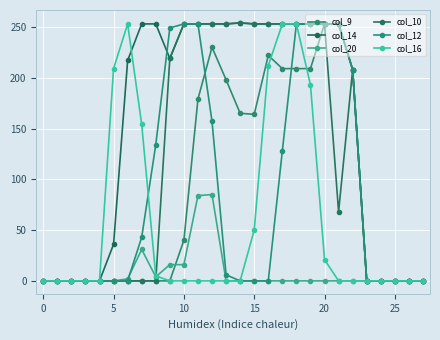

After their last crossing, which series has the higher values: col_12 or col_16?

col_12